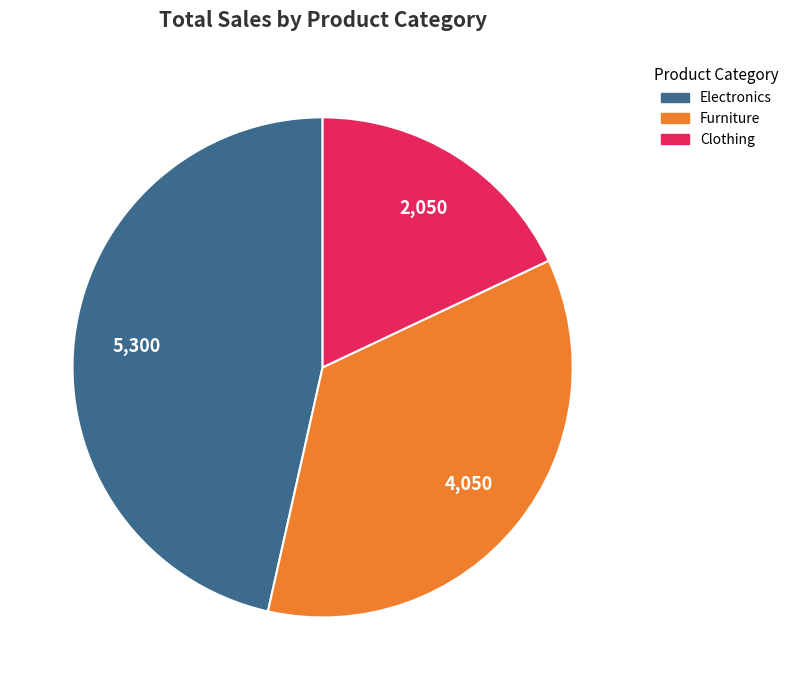

Is the sum of Furniture and Clothing greater than half?

Yes